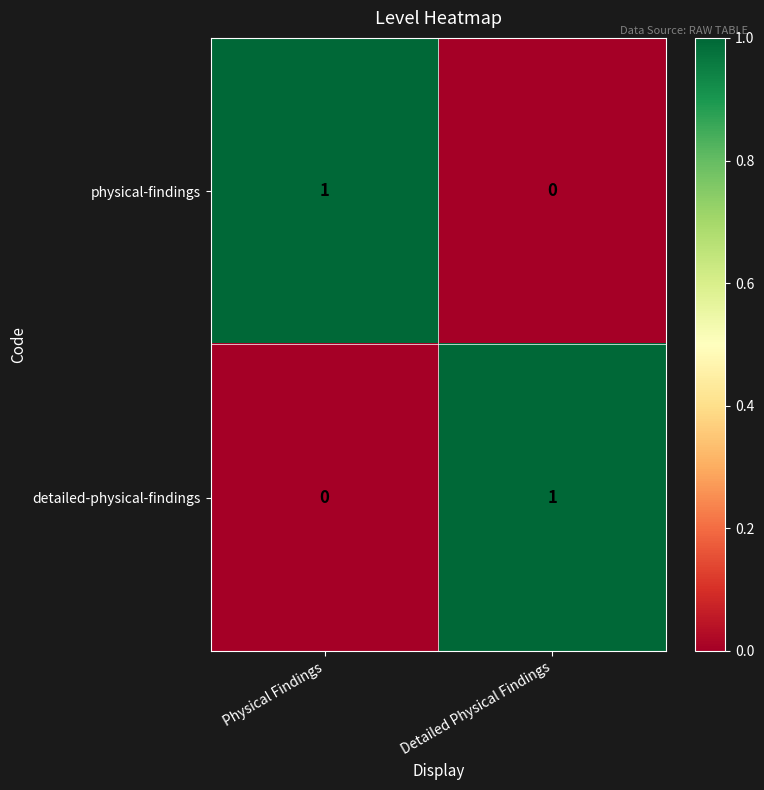

Rank the categories by detailed-physical-findings value from highest to lowest.

Detailed Physical Findings, Physical Findings